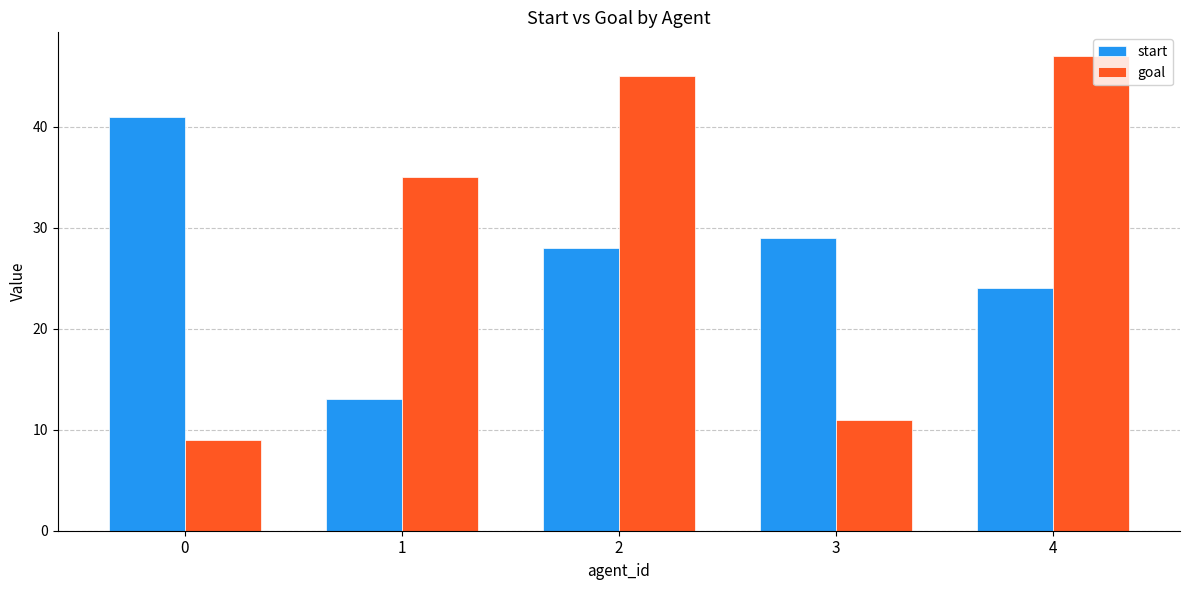

What is the sum of the start values at 1 and 3?

42